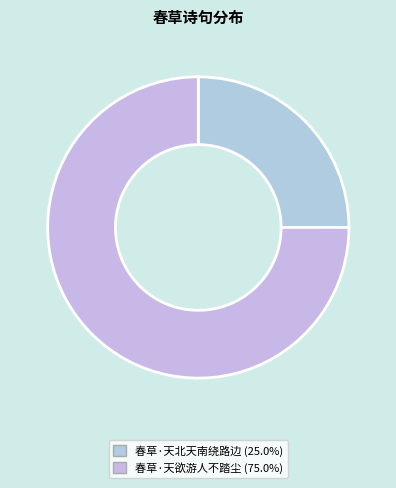

Combined, do 春草·天北天南绕路边 and 春草·天欲游人不踏尘 account for over 50%?

Yes